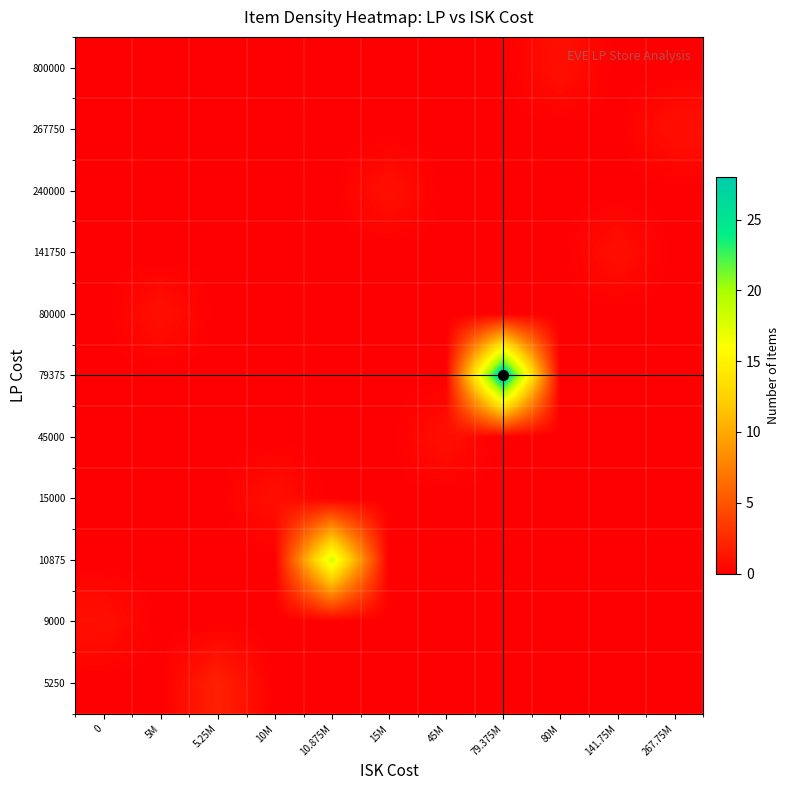

How many categories are shown in the chart?

11